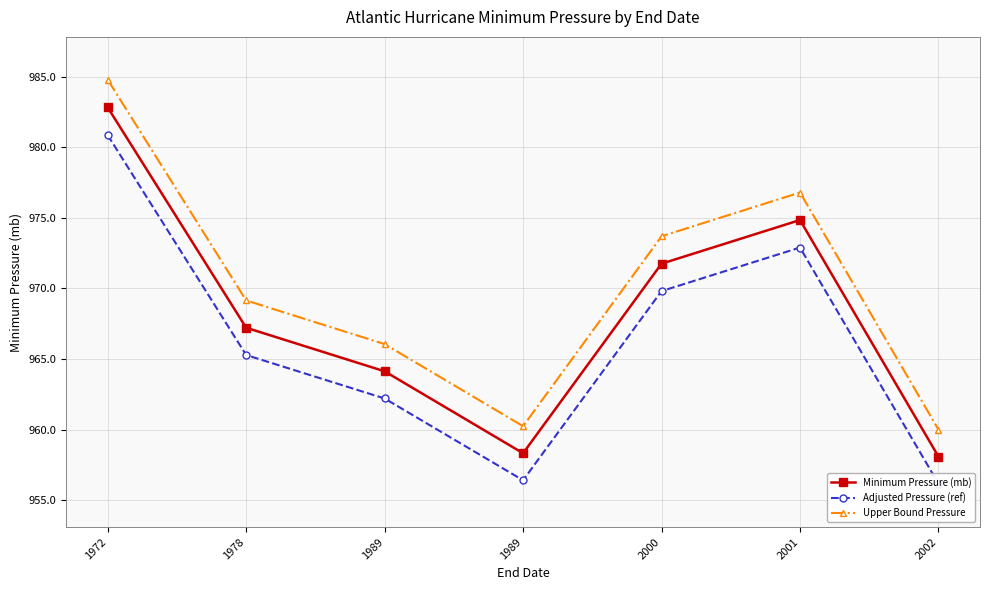

How many data points in Upper Bound Pressure are above 969?

4